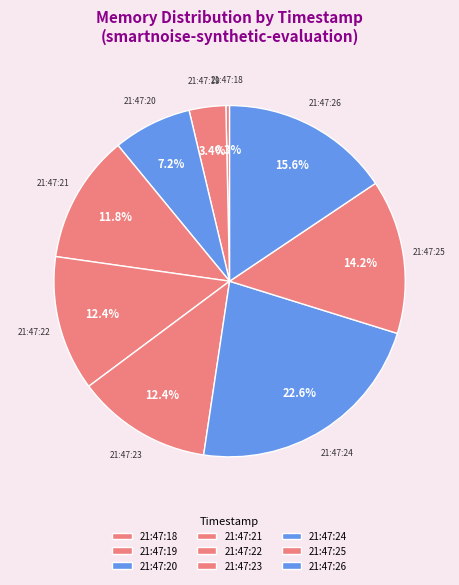

Which has a higher value, 21:47:25 or 21:47:21?

21:47:25